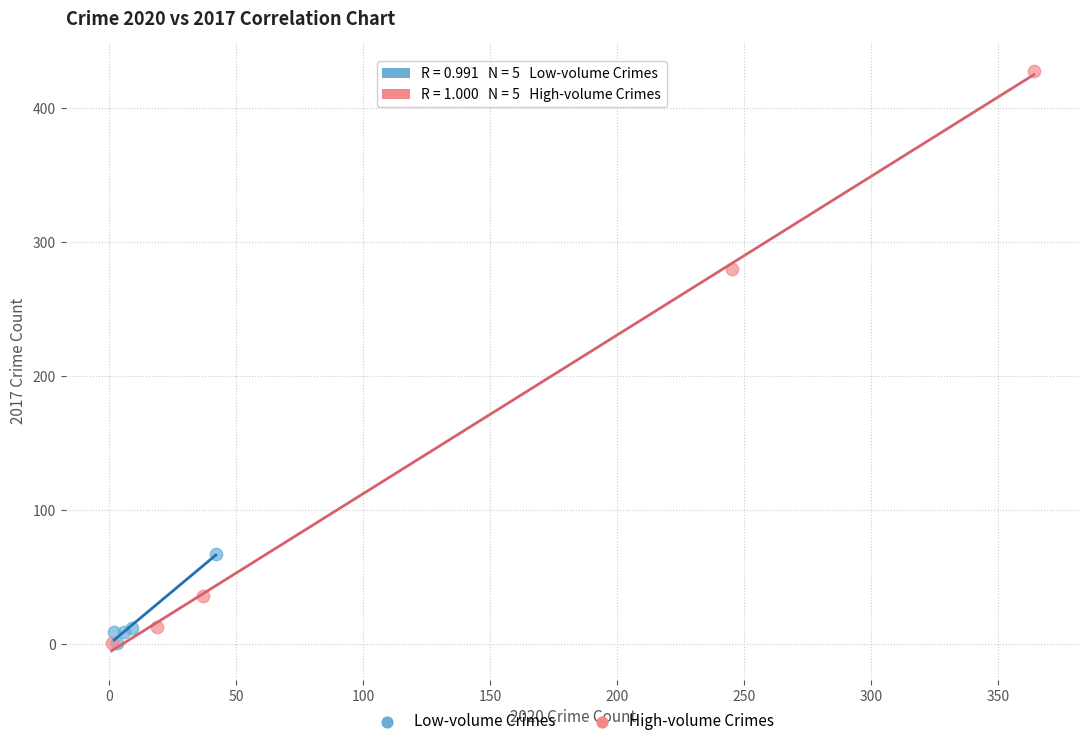

Which series has the widest spread of Y values?

High-volume Crimes